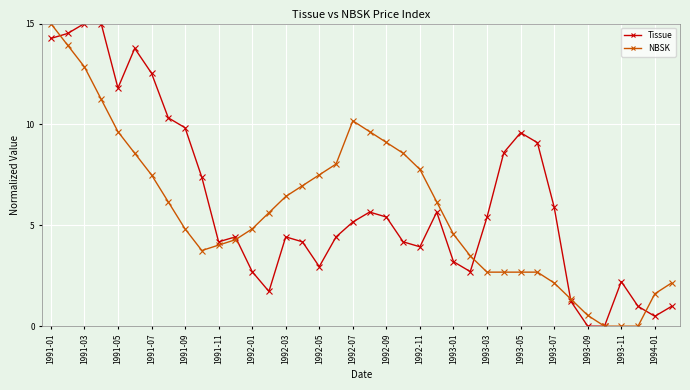

What is the highest value of the NBSK series?

15.0